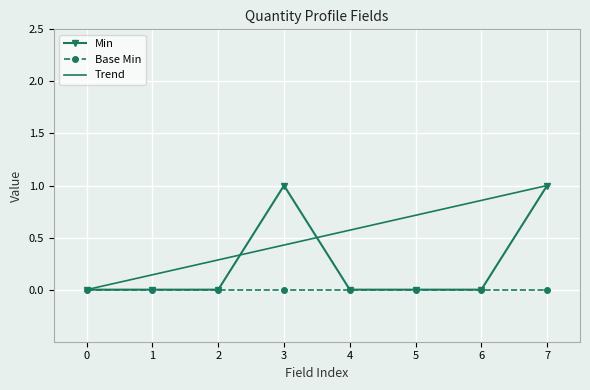

How many categories are shown in the chart?

8